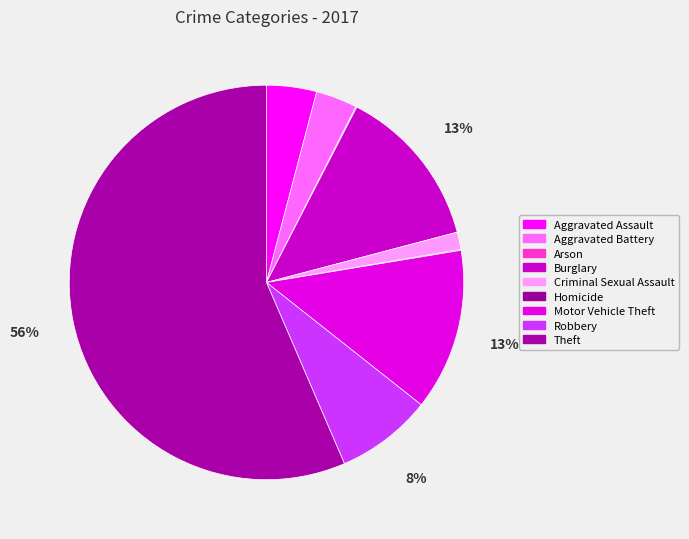

What is the largest slice in the pie chart?

Theft